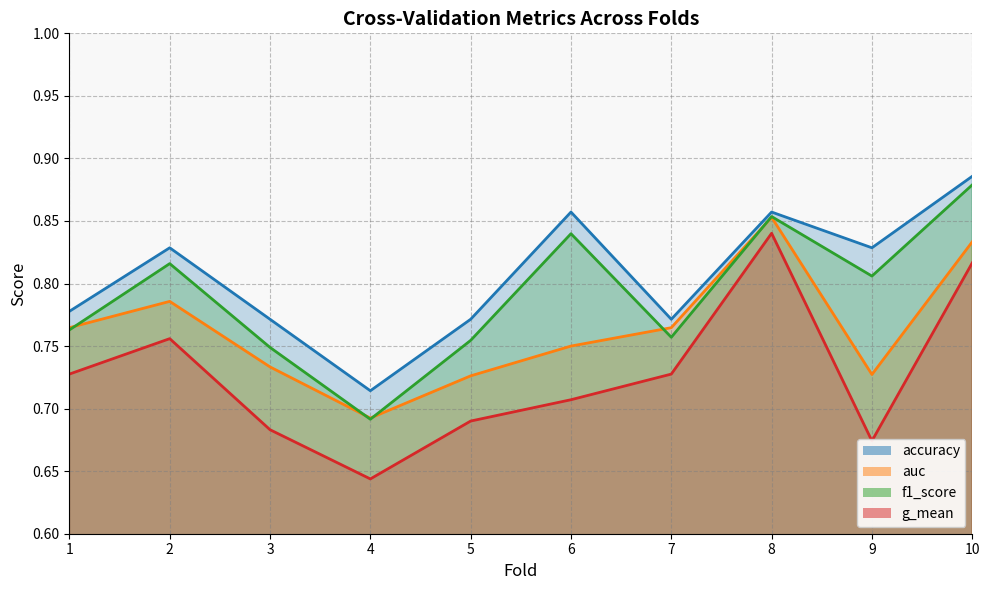

True or false: accuracy and g_mean intersect in this chart.

False